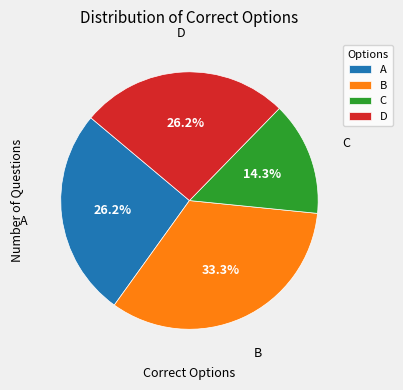

Do A and C together represent more than half of the pie?

No